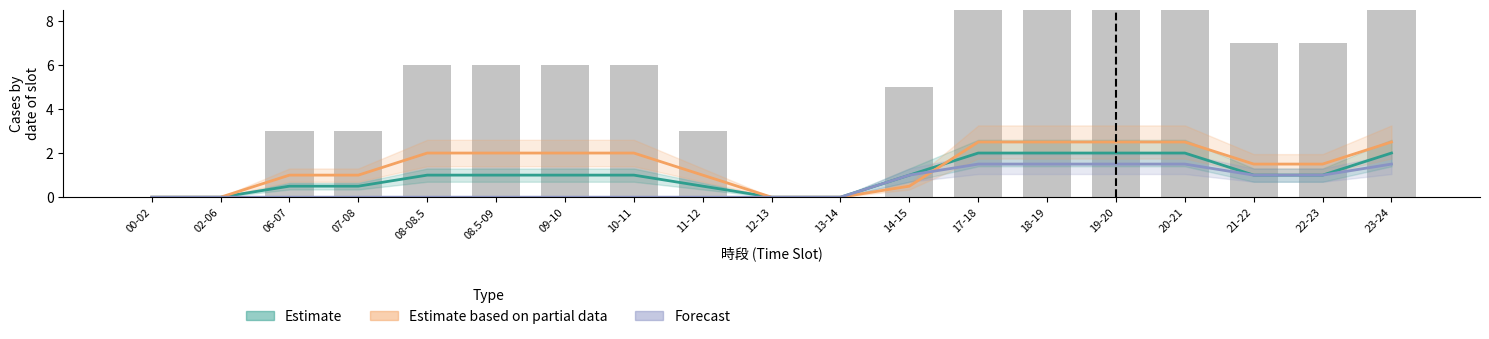

What is the sum of all Estimate based on partial data values?

27.0